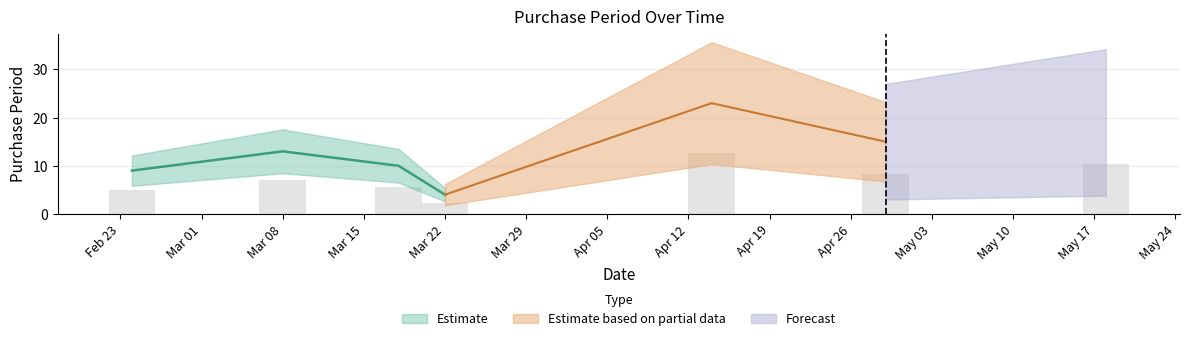

Rank the categories by value from highest to lowest.

2016-04-14, 2016-05-18, 2016-04-29, 2016-03-08, 2016-03-18, 2016-02-24, 2016-03-22